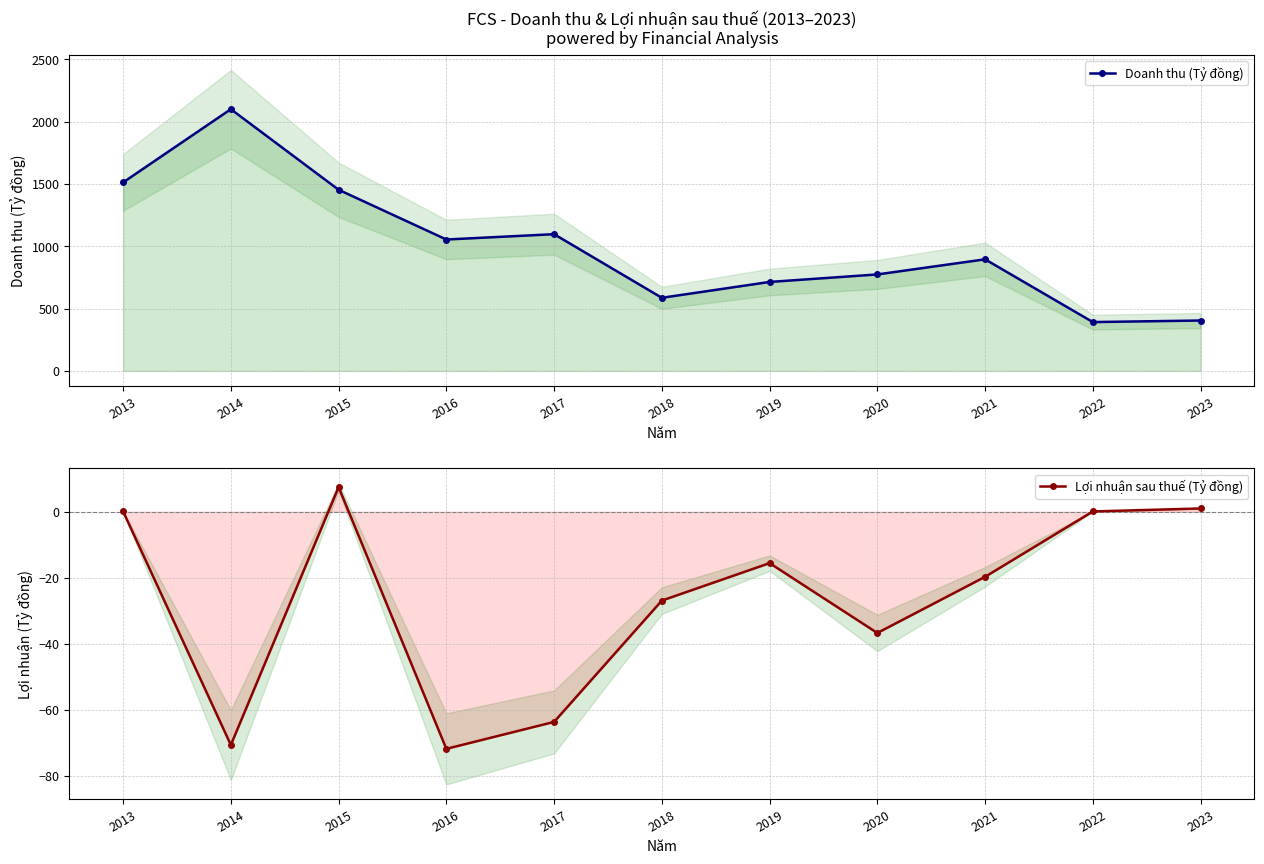

True or false: Lợi nhuận sau thuế (Tỷ đồng) has more than 2 points higher than both neighbors.

False